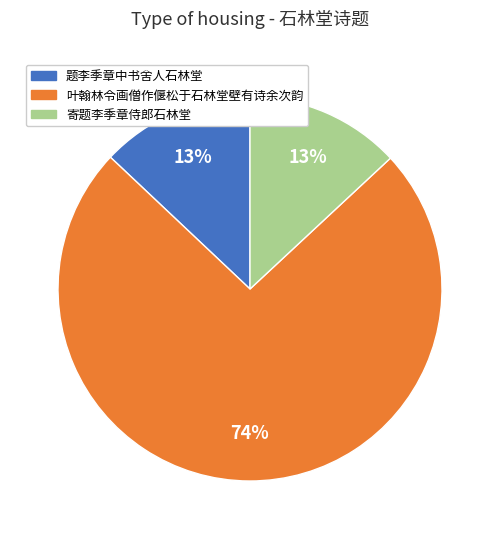

To the nearest percent, what is the average slice percentage?

33%